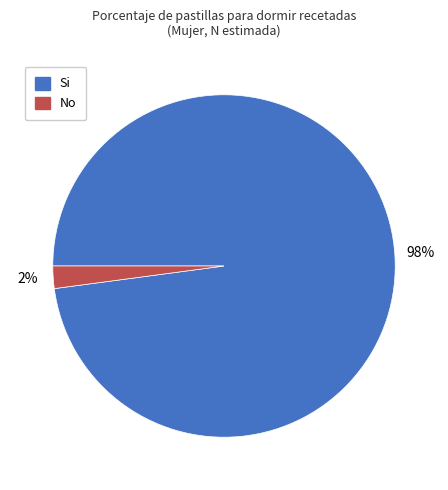

Count the number of slices in the pie.

2